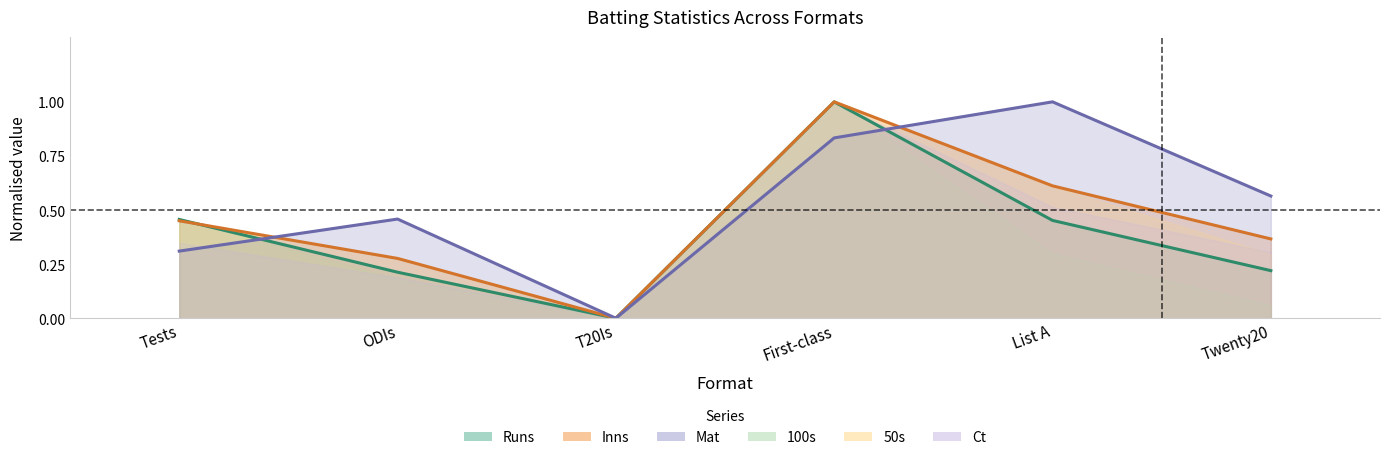

The value of Inns at First-class is 1.8. True or false?

False